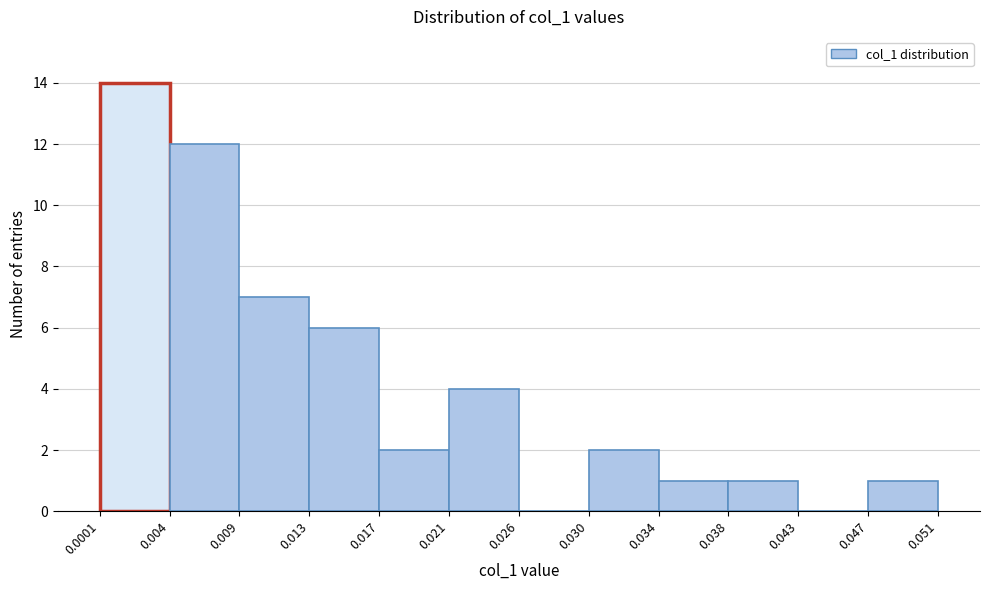

Which range on the x-axis has the tallest bar?

0.0001 to 0.004